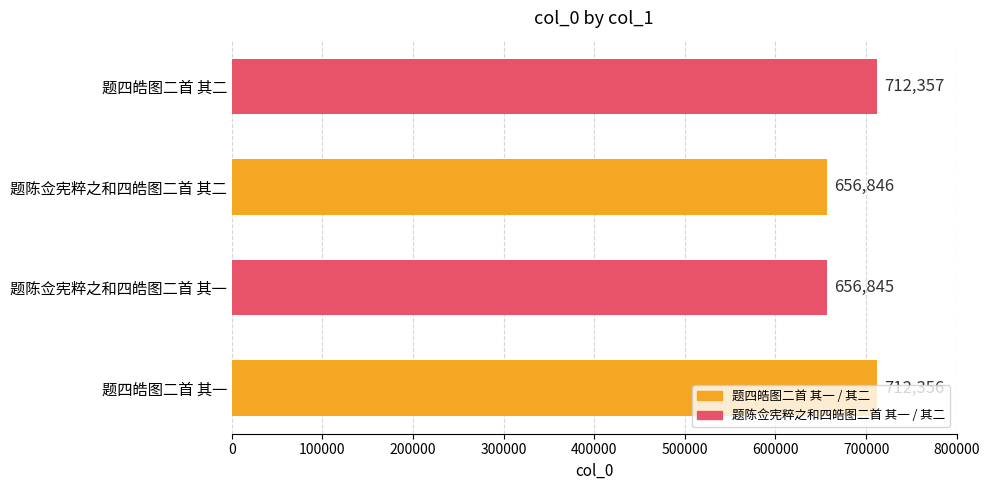

What is the difference between the second highest and minimum values?

55511